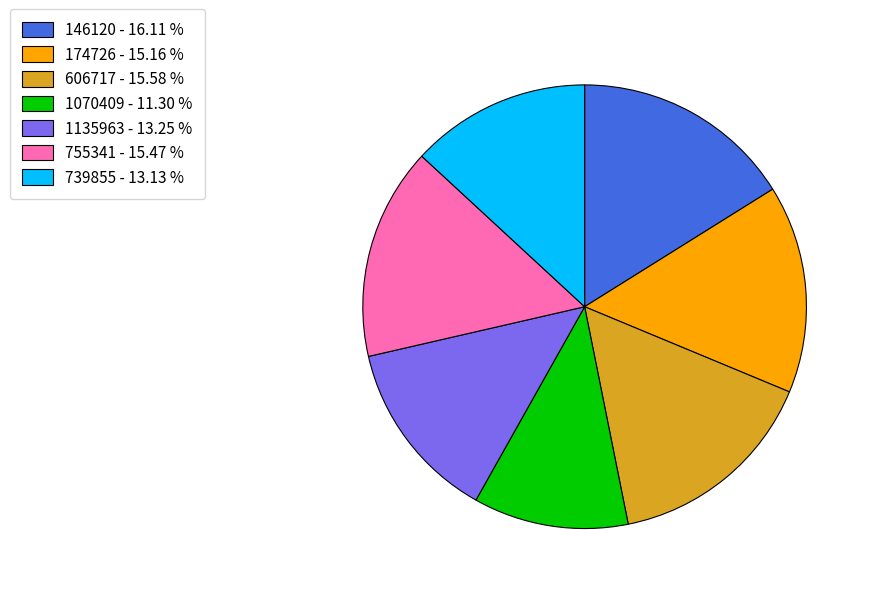

Is 1135963 - 13.25 % the majority of the pie?

No